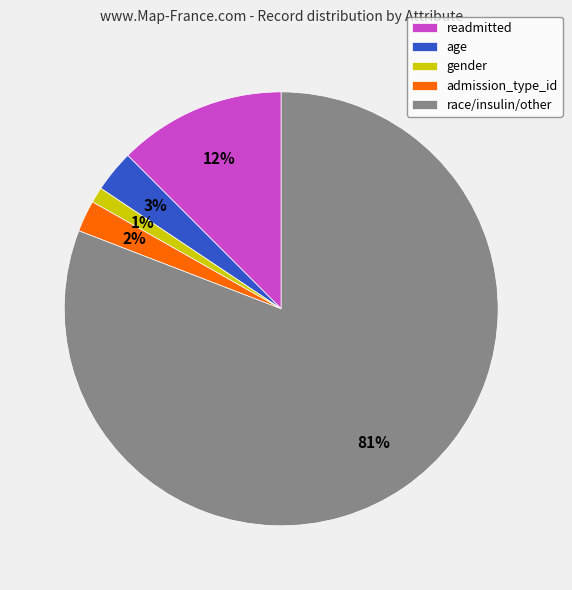

To the nearest percent, what is the average slice percentage?

20%